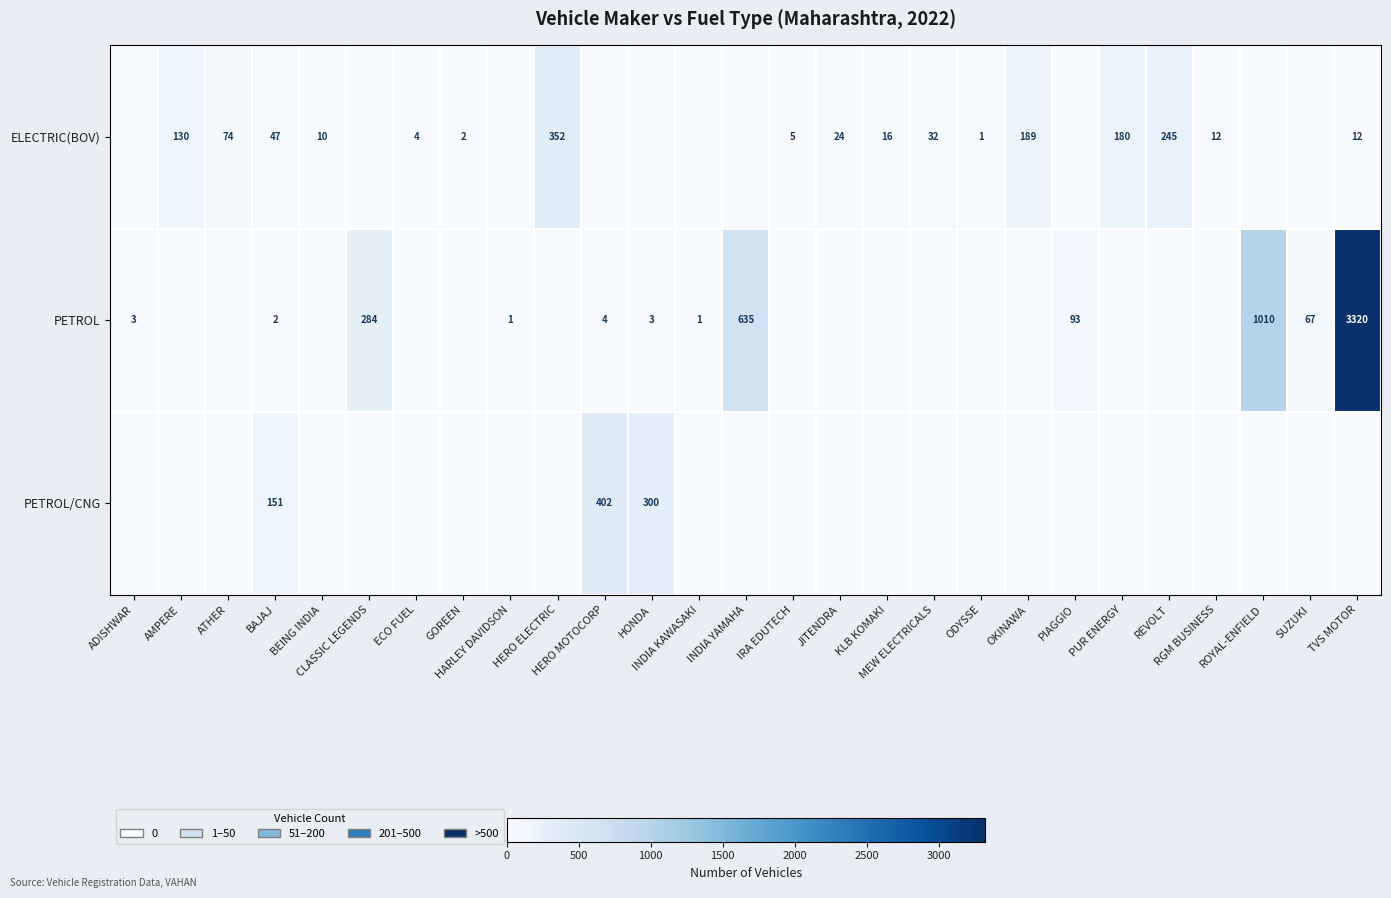

The PETROL series shows 5 at ADISHWAR. True or false?

False